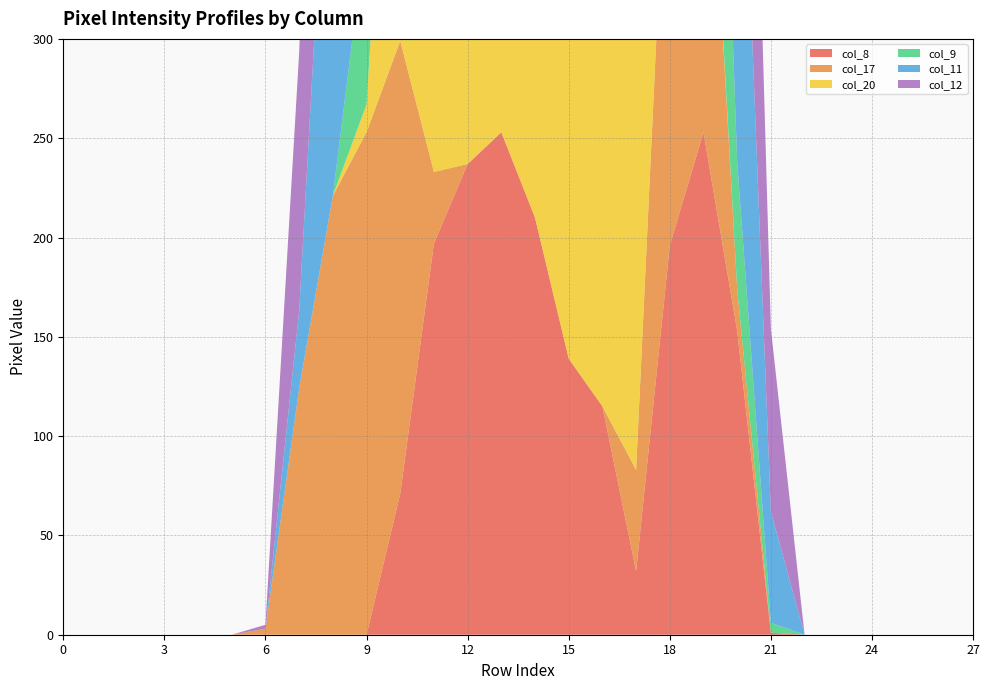

Reading left to right, list all the values displayed in this chart.

col_8: 0=0	1=0	2=0	3=0	4=0	5=0	6=0	7=0	8=0	9=0	10=71	11=197	12=237	13=253	14=210	15=139	16=115	17=32	18=196	19=253	20=153	21=1	22=0	23=0	24=0	25=0	26=0	27=0
col_17: 0=0	1=0	2=0	3=0	4=0	5=0	6=3	7=124	8=221	9=253	10=228	11=36	12=0	13=0	14=0	15=0	16=0	17=51	18=249	19=220	20=21	21=0	22=0	23=0	24=0	25=0	26=0	27=0
col_20: 0=0	1=0	2=0	3=0	4=0	5=0	6=0	7=0	8=0	9=14	10=243	11=253	12=249	13=174	14=135	15=191	16=250	17=253	18=216	19=4	20=0	21=0	22=0	23=0	24=0	25=0	26=0	27=0
col_9: 0=0	1=0	2=0	3=0	4=0	5=0	6=0	7=0	8=0	9=90	10=215	11=253	12=251	13=187	14=239	15=253	16=253	17=253	18=253	19=236	20=64	21=5	22=0	23=0	24=0	25=0	26=0	27=0
col_11: 0=0	1=0	2=0	3=0	4=0	5=0	6=0	7=39	8=247	9=253	10=205	11=18	12=0	13=0	14=0	15=0	16=0	17=0	18=3	19=181	20=253	21=56	22=0	23=0	24=0	25=0	26=0	27=0
col_12: 0=0	1=0	2=0	3=0	4=0	5=0	6=2	7=130	8=253	9=179	10=37	11=0	12=0	13=0	14=0	15=0	16=0	17=0	18=17	19=223	20=253	21=92	22=0	23=0	24=0	25=0	26=0	27=0